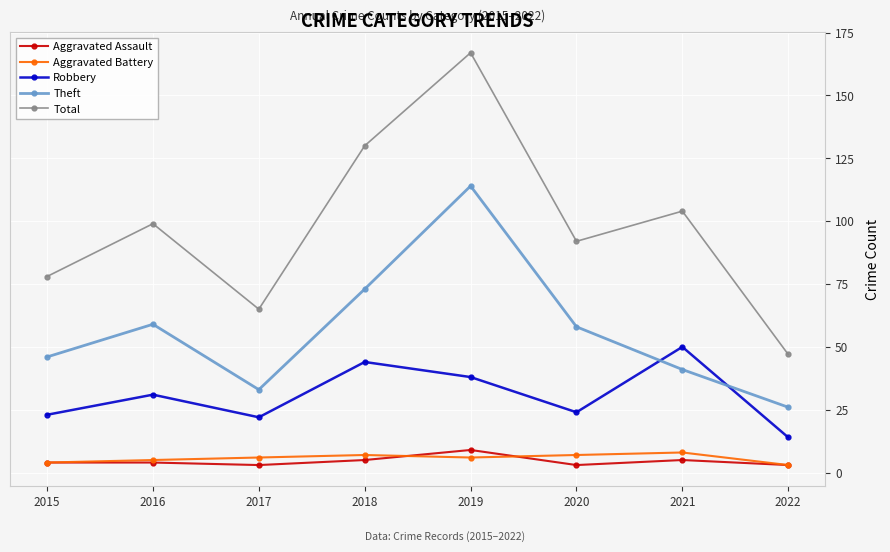

Which series has the largest total across all categories?

Total